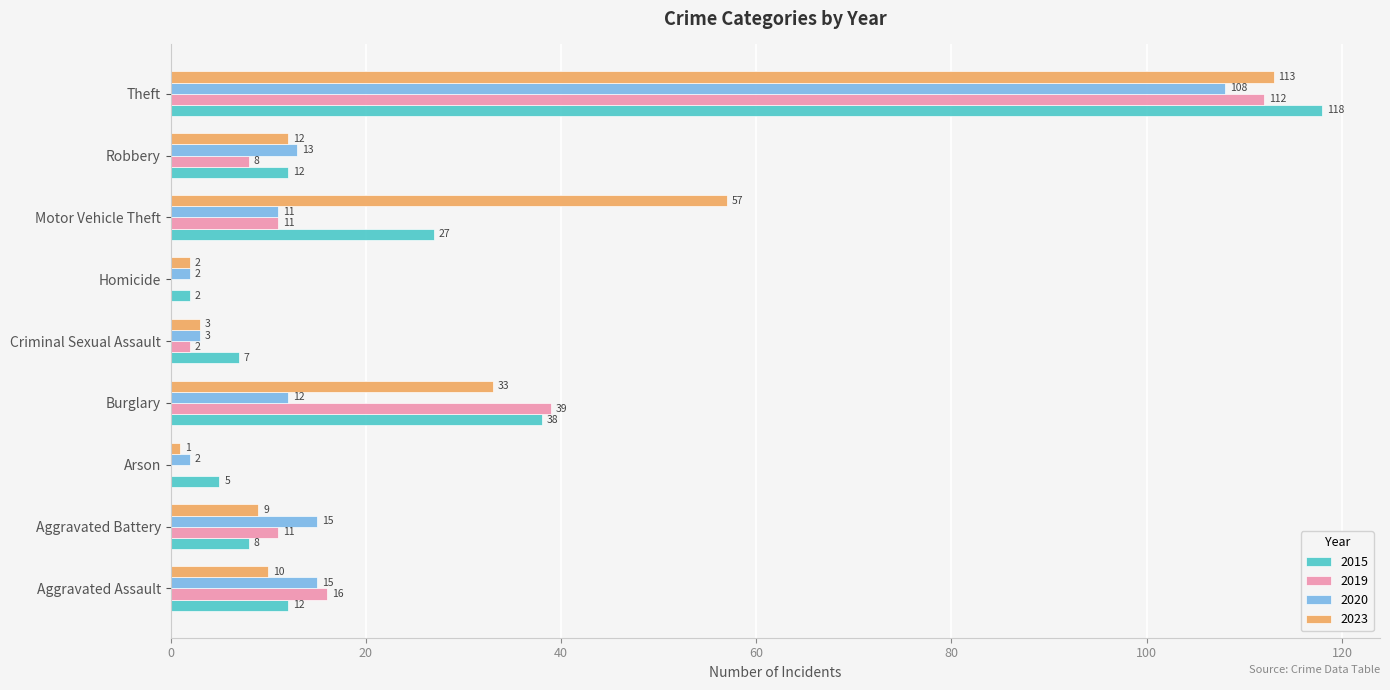

Which series has the widest spread of values?

2015